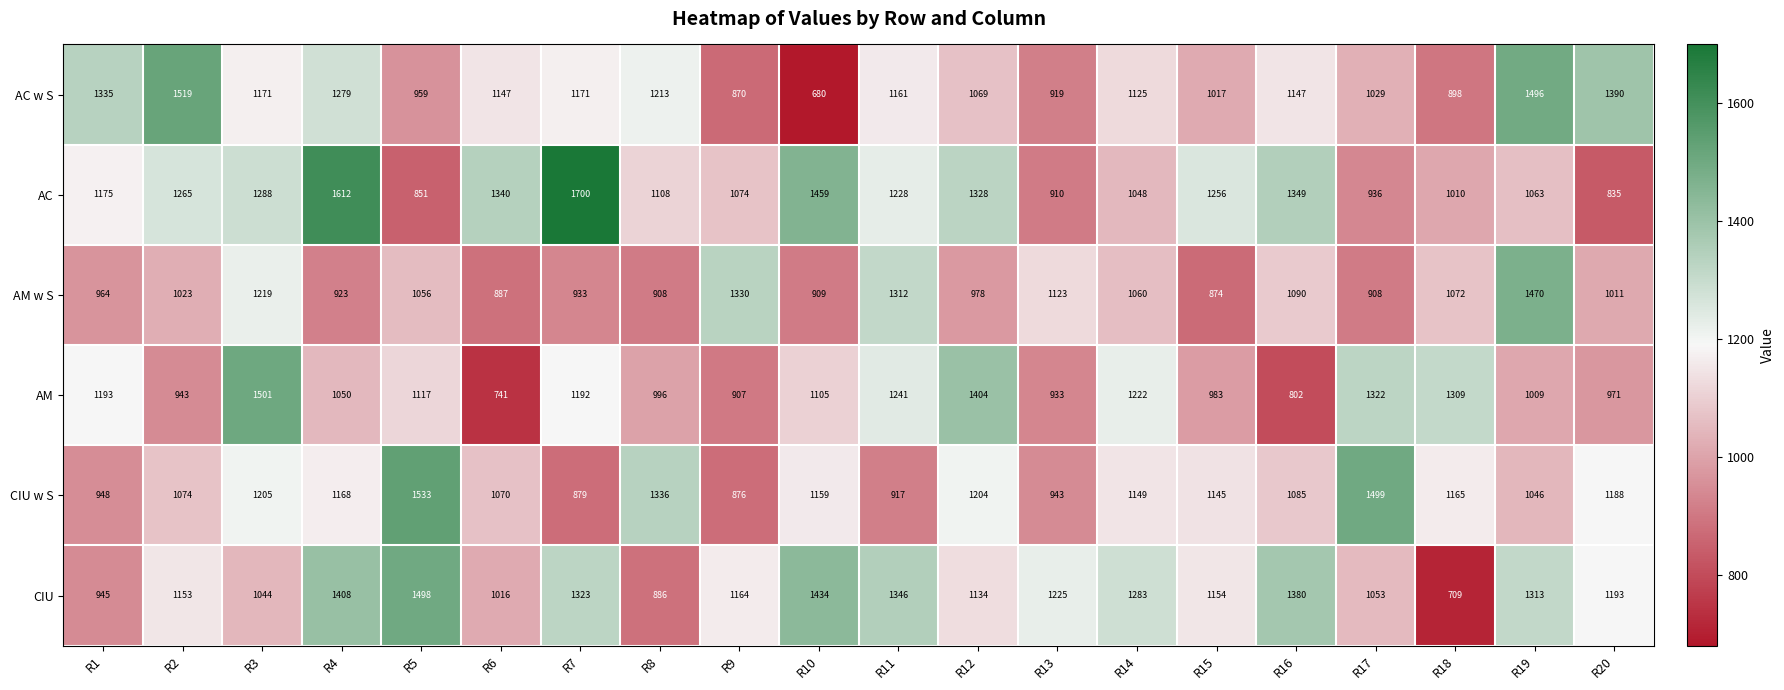

True or false: AM w S has a value of 923 at R4.

True